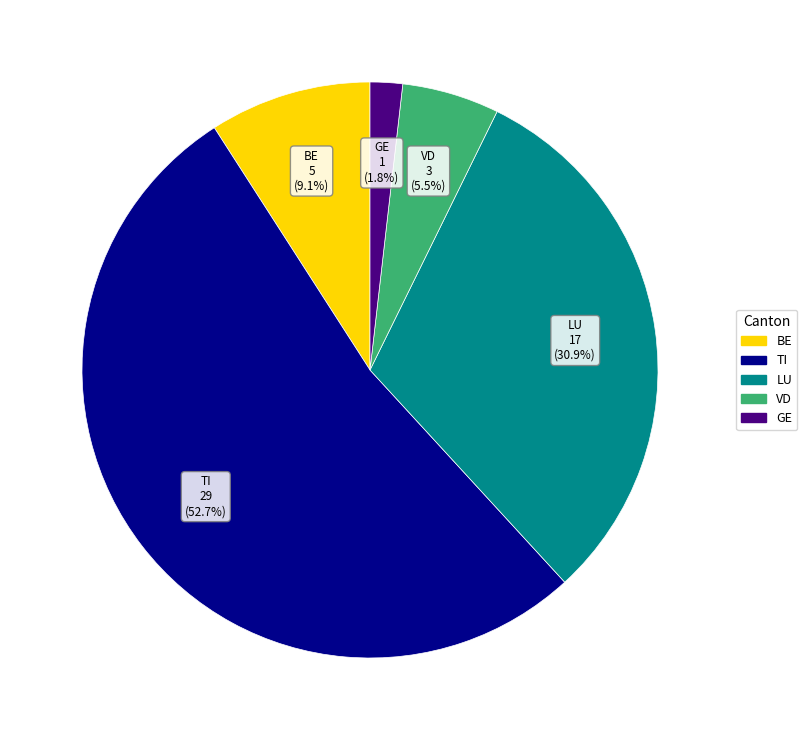

Is there any slice that represents more than half of the pie?

Yes